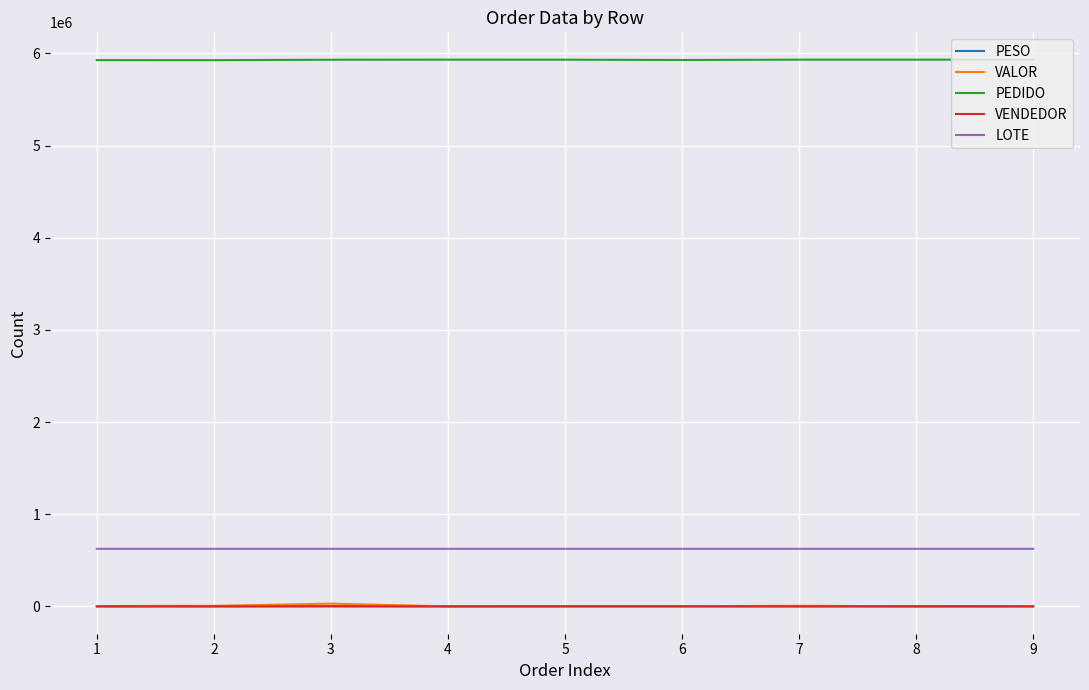

The value of VENDEDOR at 6 is 911.0. True or false?

True